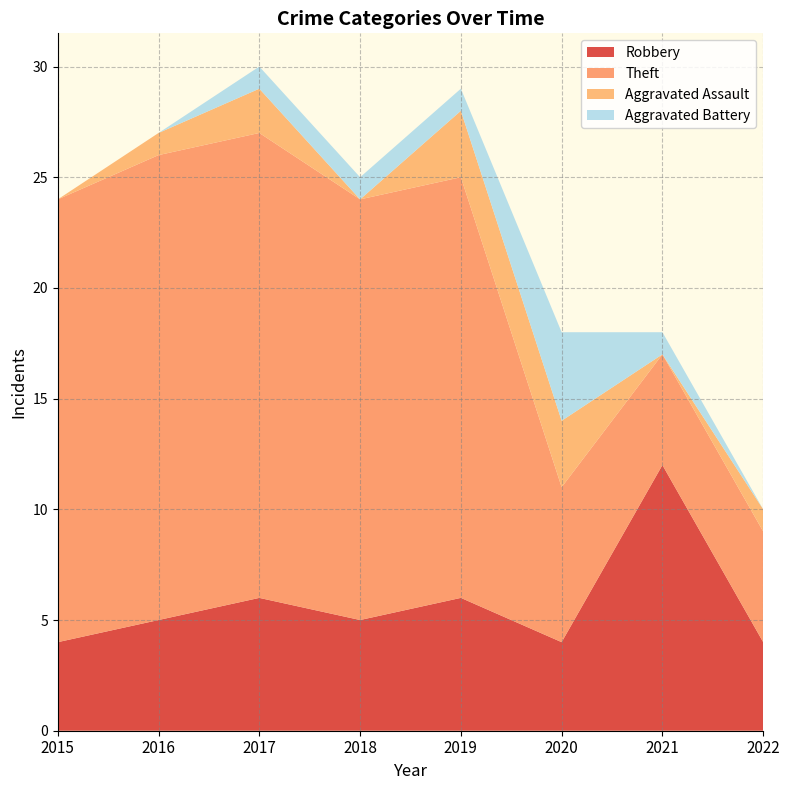

Reading left to right, transcribe all the data shown in this chart.

Robbery: 4	5	6	5	6	4	12	4
Theft: 20	21	21	19	19	7	5	5
Aggravated Assault: 0	1	2	0	3	3	0	1
Aggravated Battery: 0	0	1	1	1	4	1	0